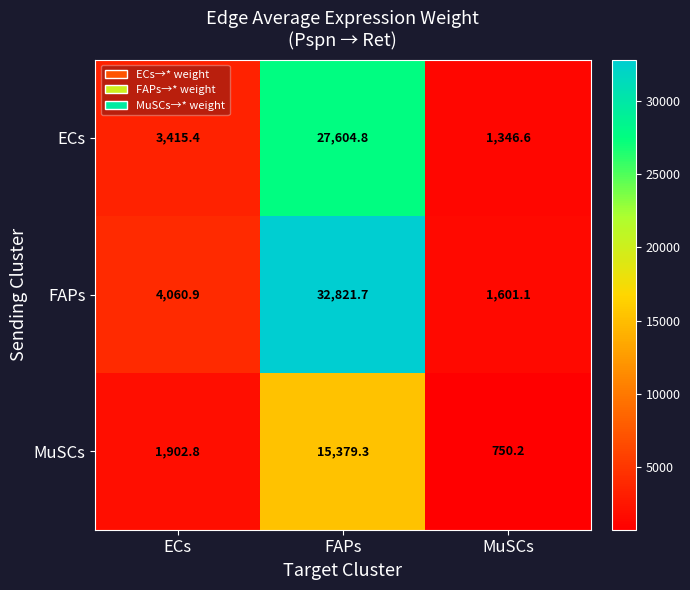

Reading left to right, extract all data points from this chart.

ECs: 3415.4	27604.8	1346.6
FAPs: 4060.9	32821.7	1601.1
MuSCs: 1902.8	15379.3	750.2